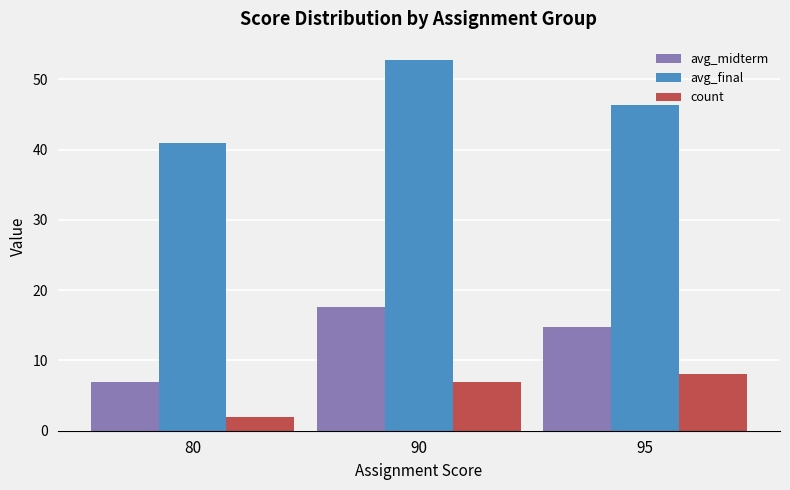

How many values in the avg_midterm series are below 14?

1